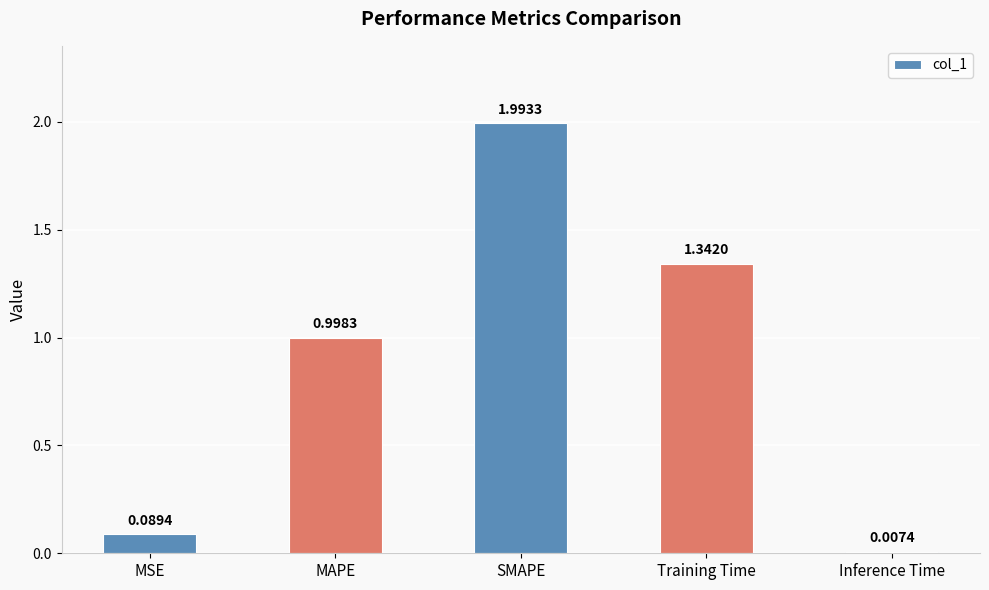

At which category does the chart reach its peak across all series?

SMAPE